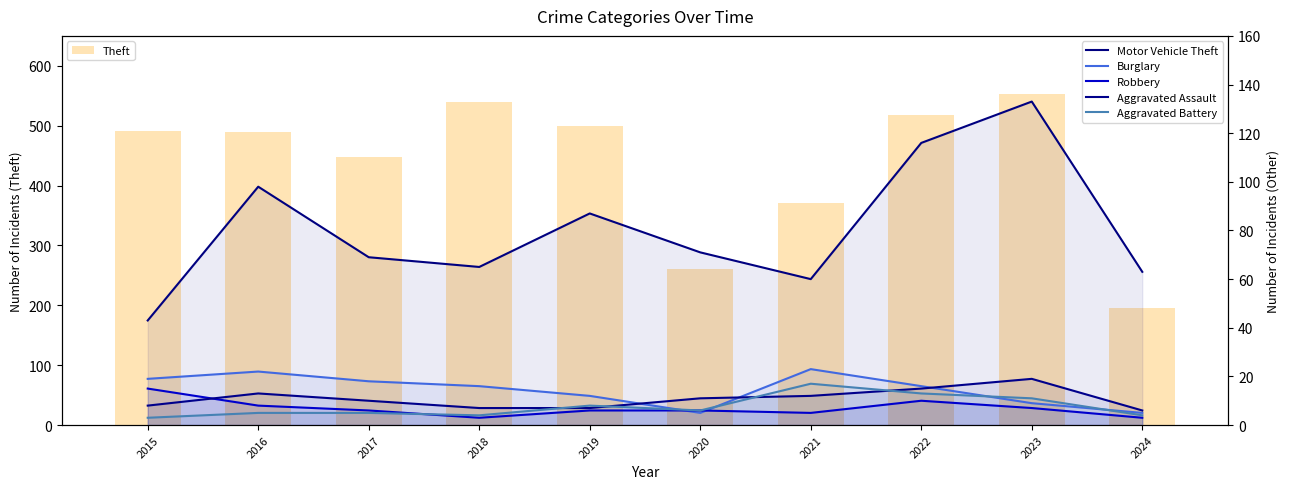

At which label is Robbery closest to 9?

2016